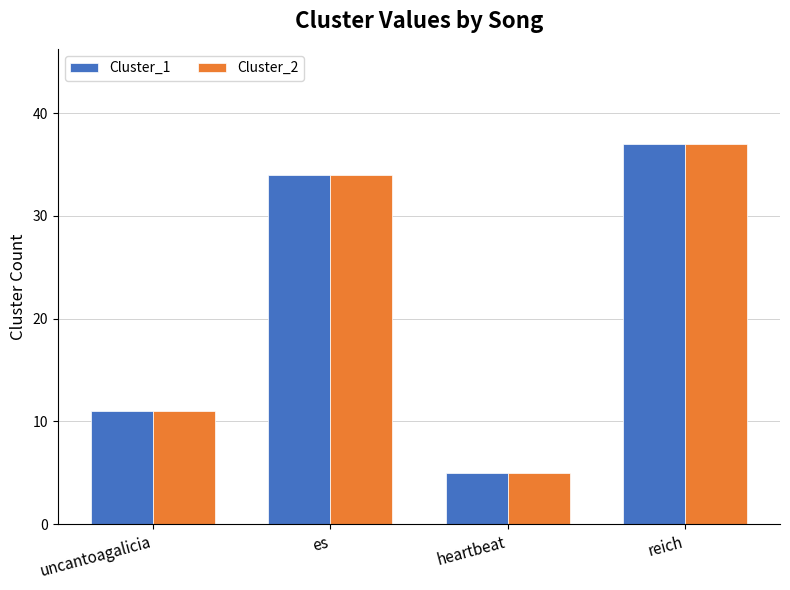

Reading right to left, what are all the values shown in this chart?

Cluster_1: 37	5	34	11
Cluster_2: 37	5	34	11